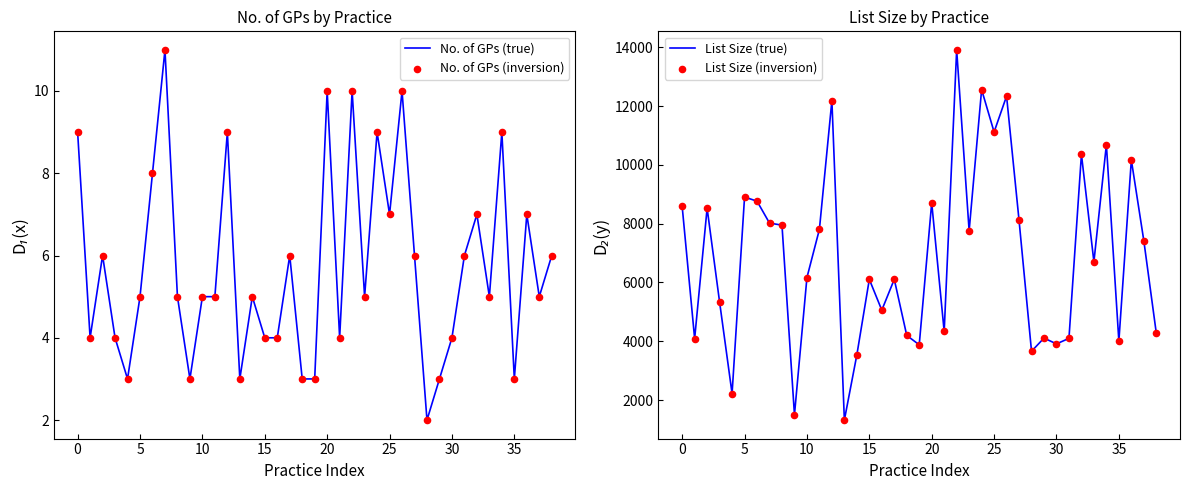

Which series contains the highest Y value?

List Size (true)